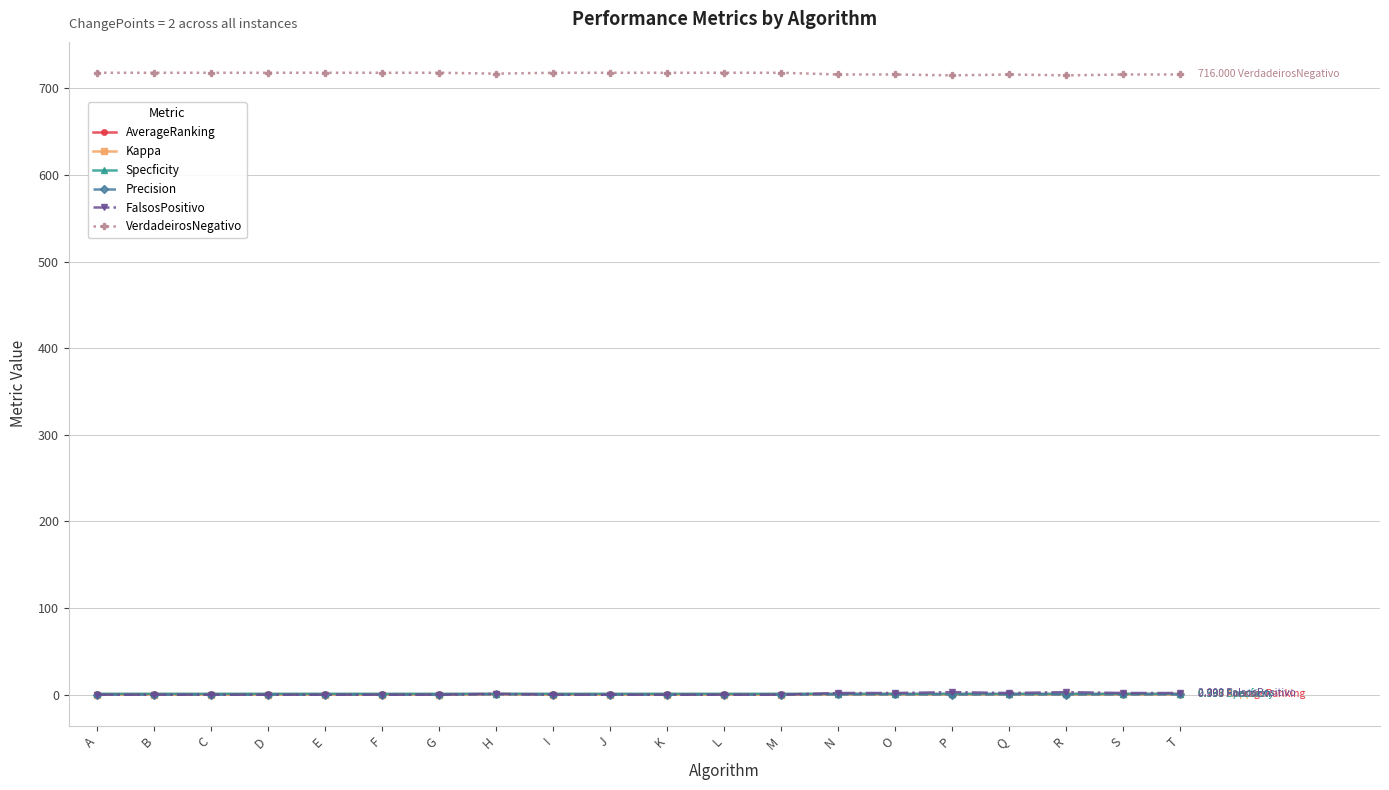

True or false: FalsosPositivo has more than 0 interior local peaks.

True